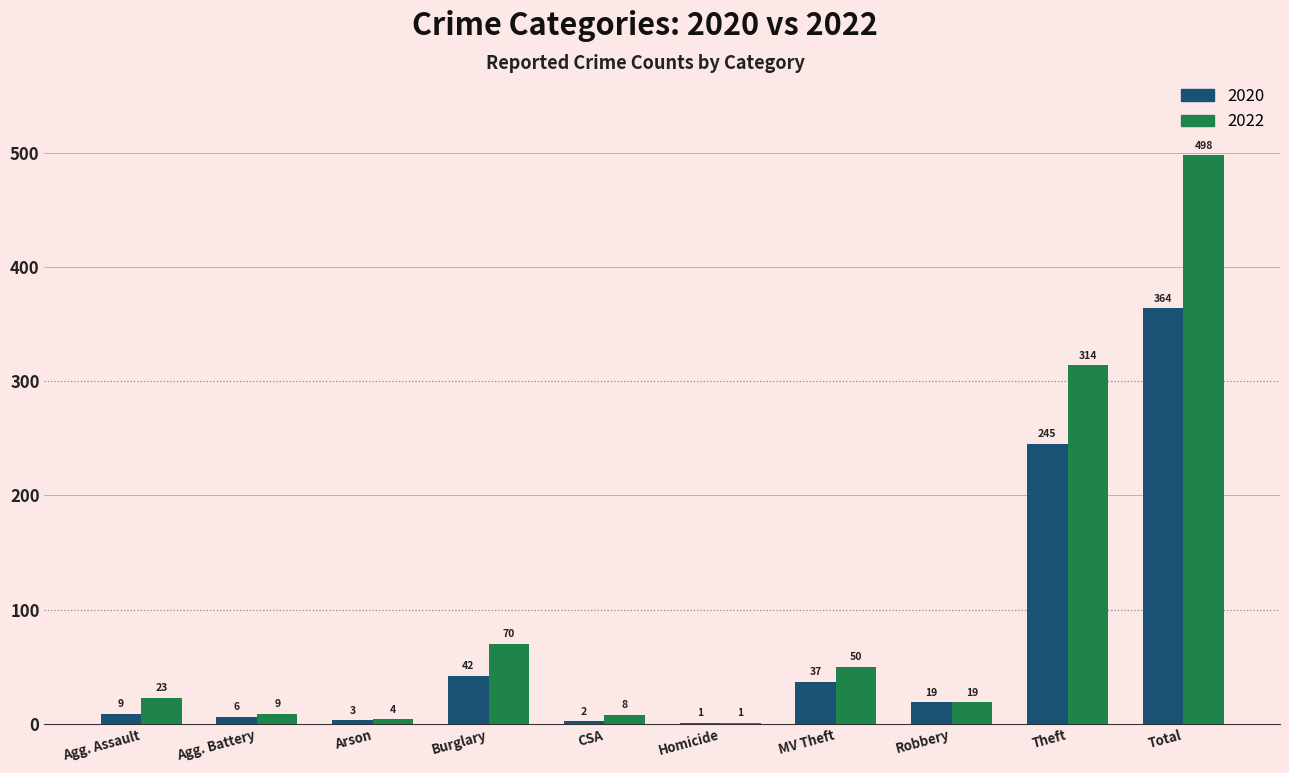

Count the number of data series in this chart.

2